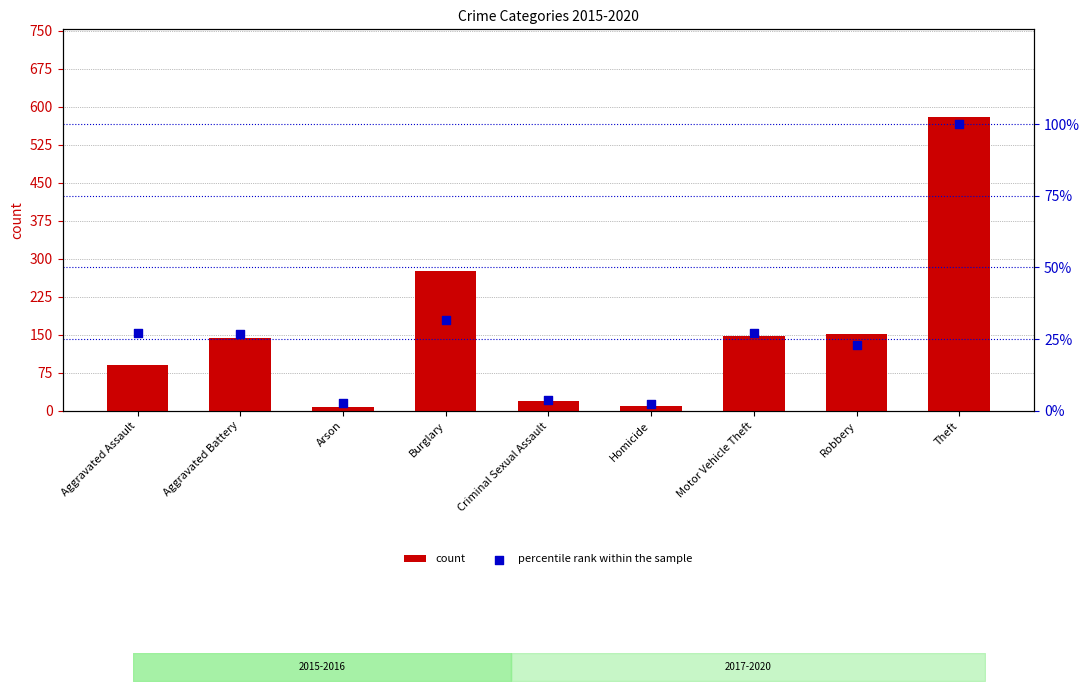

At how many categories does at least one series exceed 78?

6